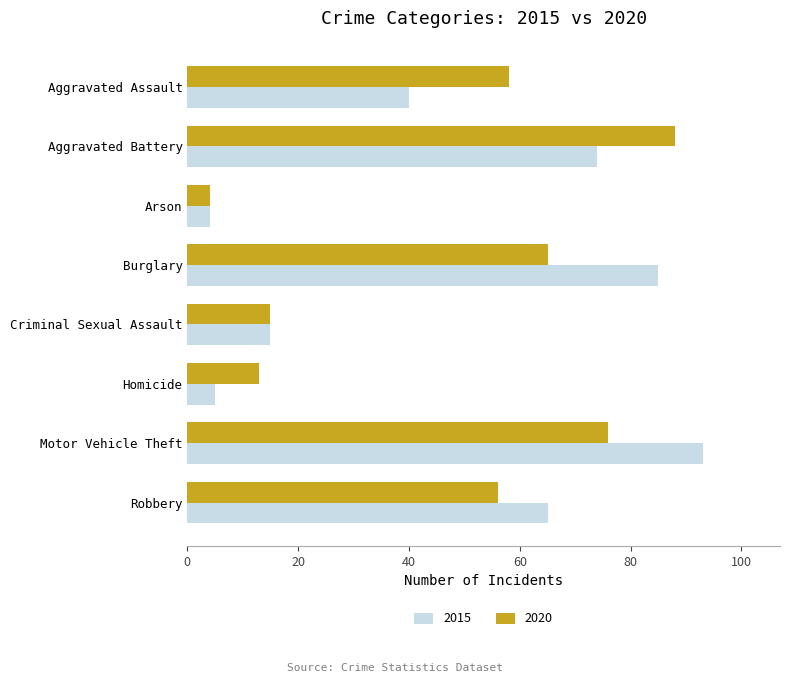

At which label is 2015 closest to 48?

Aggravated Assault